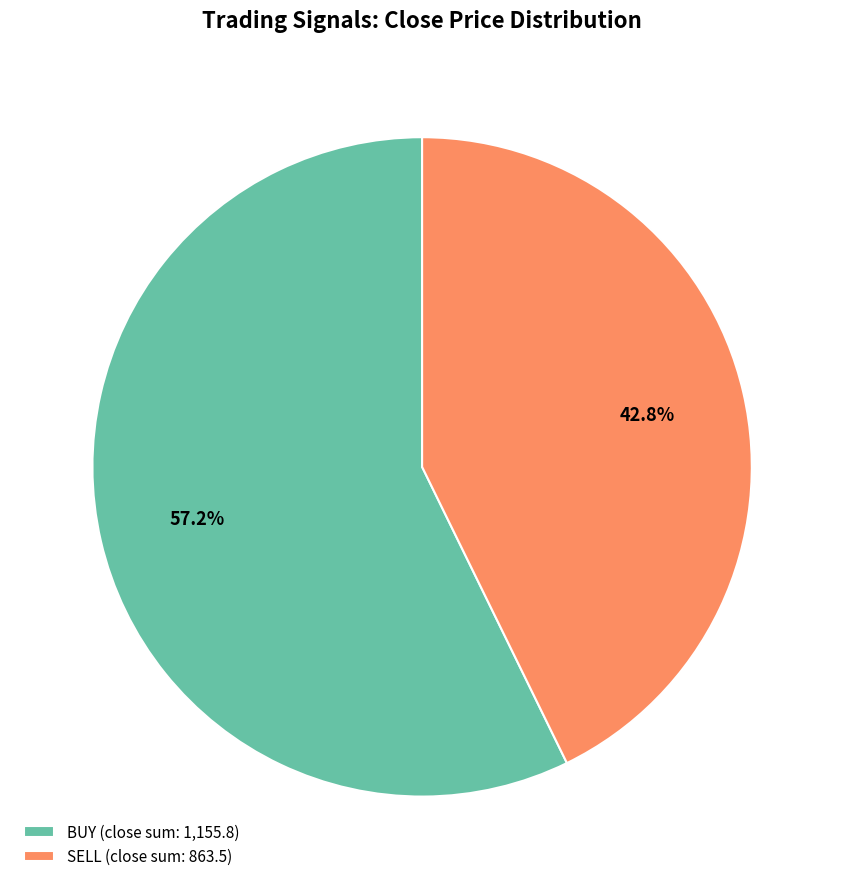

What percentage is NOT represented by SELL (close sum: 863.5)?

57.2%